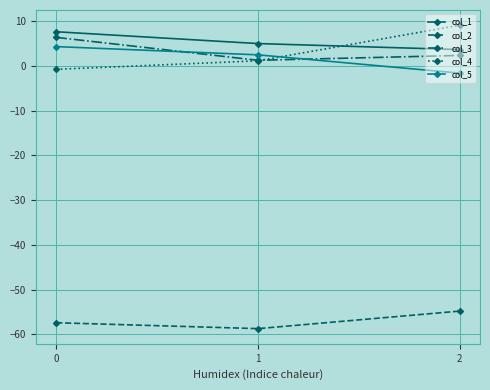

What are all the series names shown in the legend?

col_1, col_2, col_3, col_4, col_5